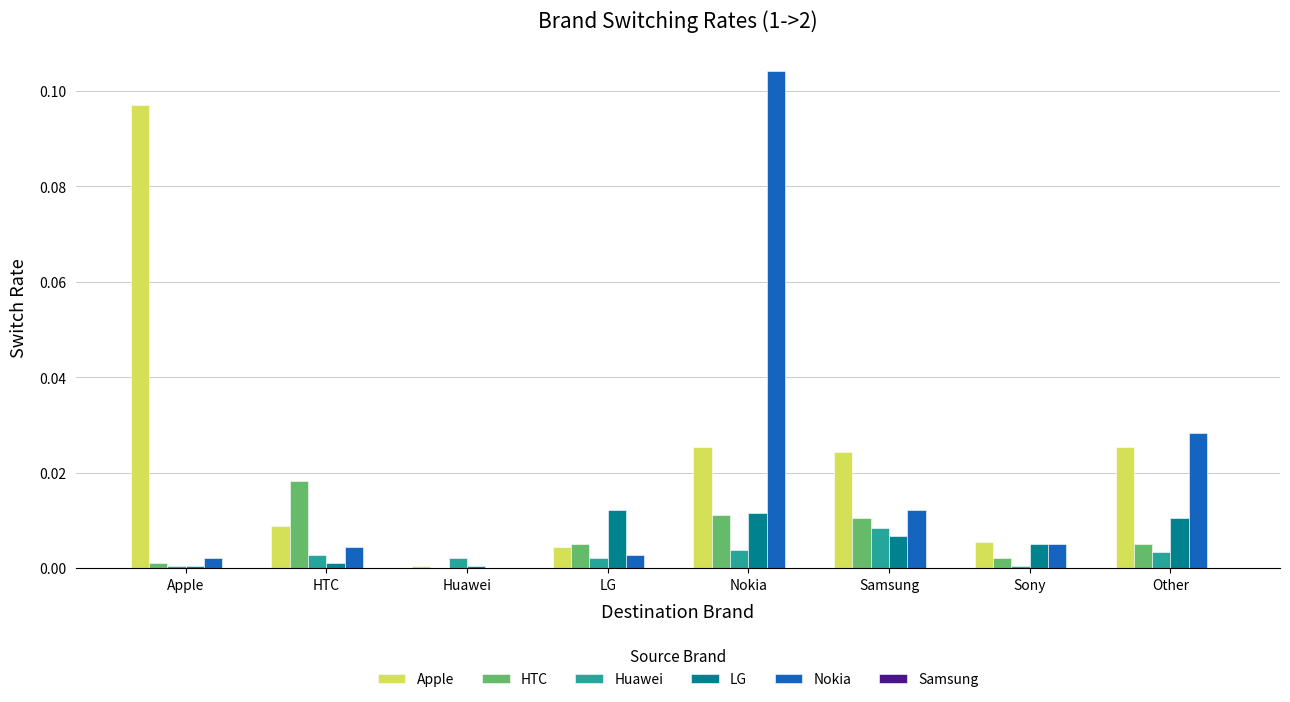

Between Apple and Other, which series saw the biggest shift?

Apple